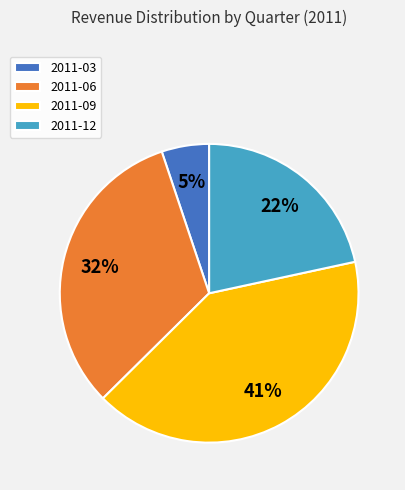

Which slice is the largest?

2011-09